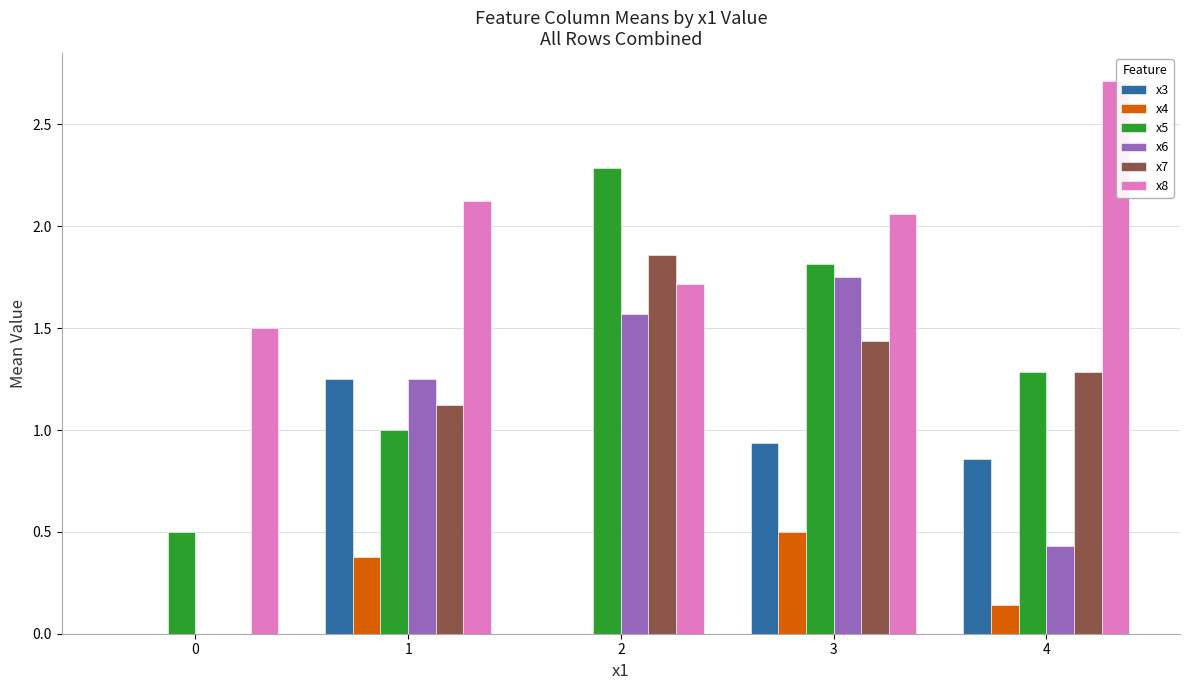

What is the approximate value of x5 at 2?

2.3